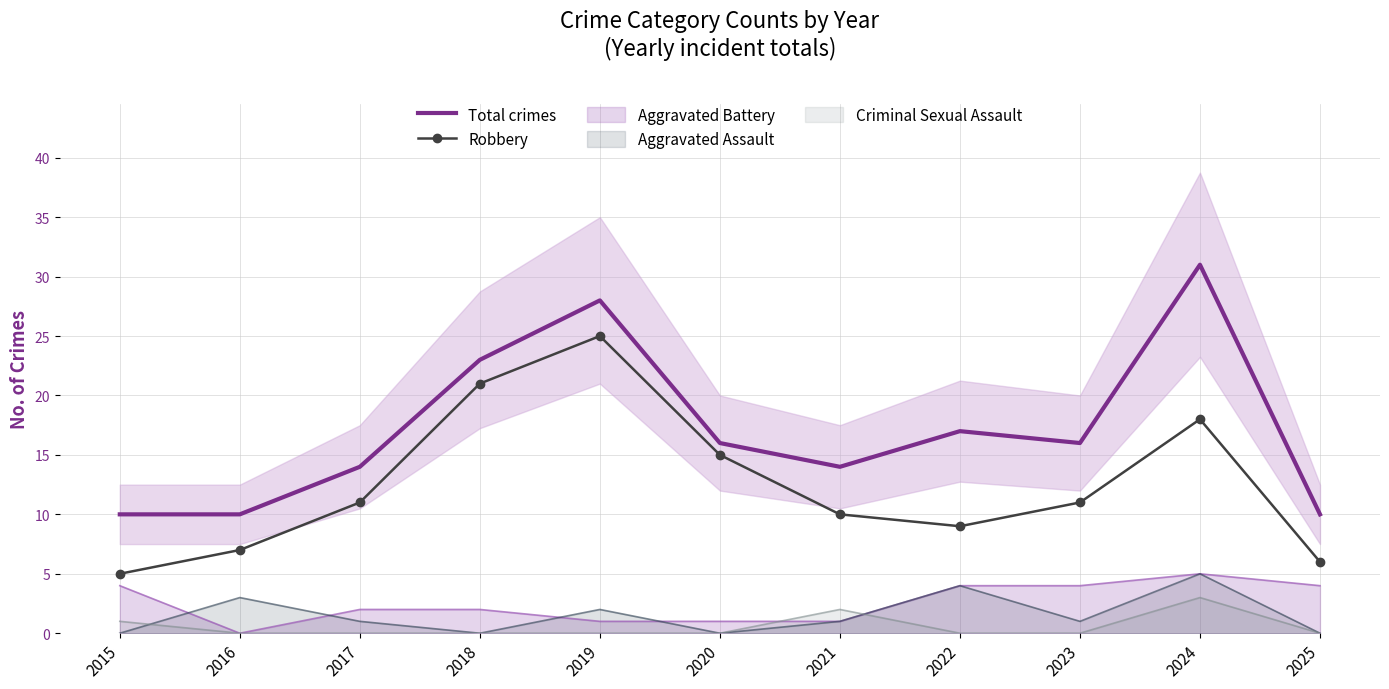

Which label corresponds to the smallest value in the chart?

2015